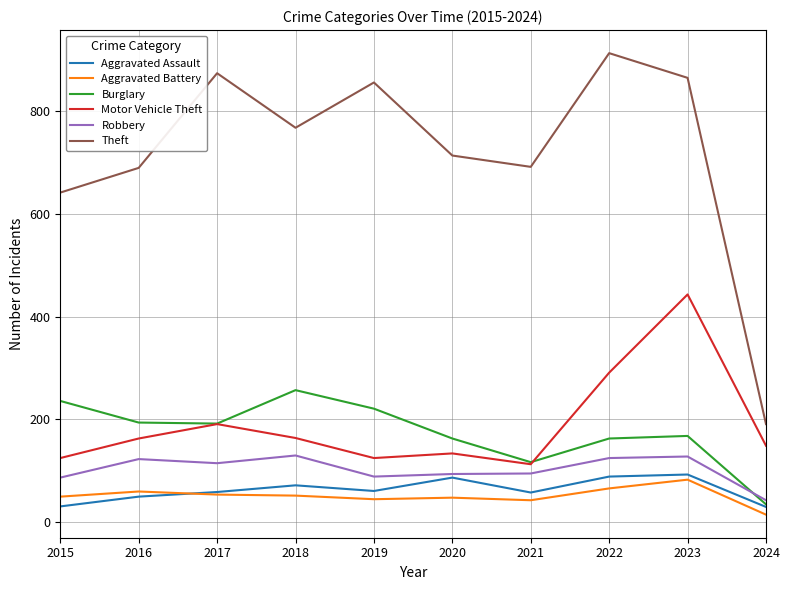

The value of Aggravated Assault at 2018 is 110. True or false?

False